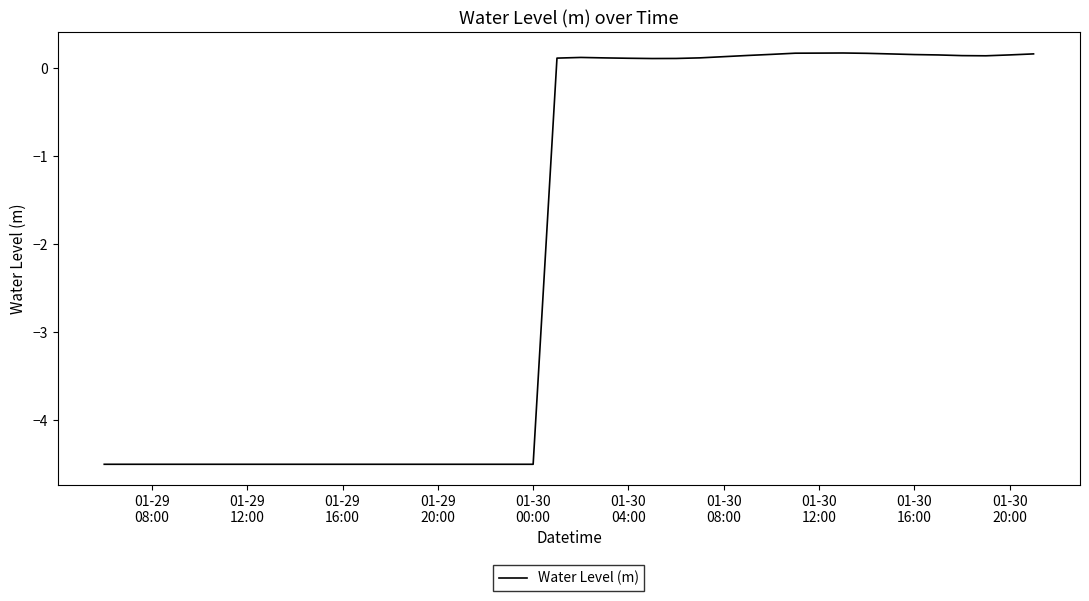

How many lines are shown in the chart?

1